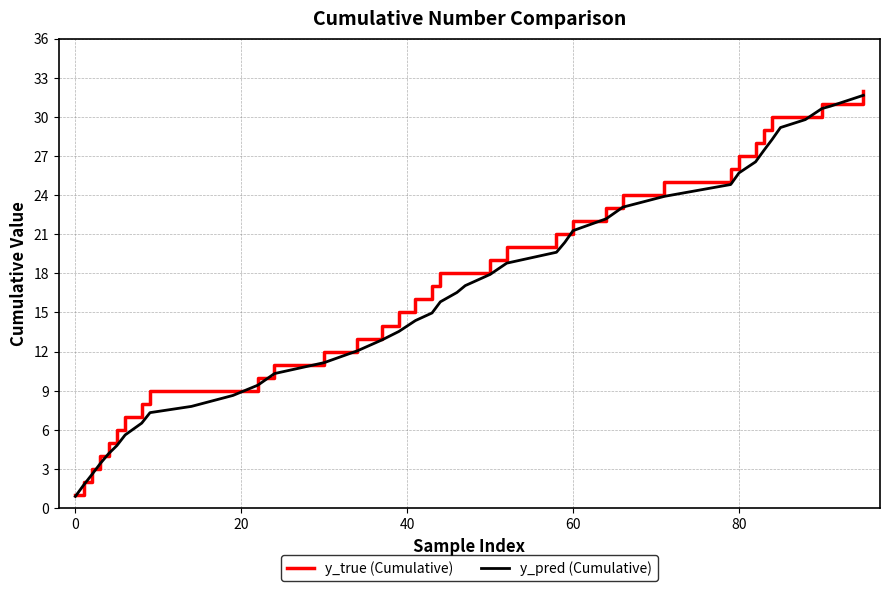

Which series has the widest spread of values?

y_true (Cumulative)